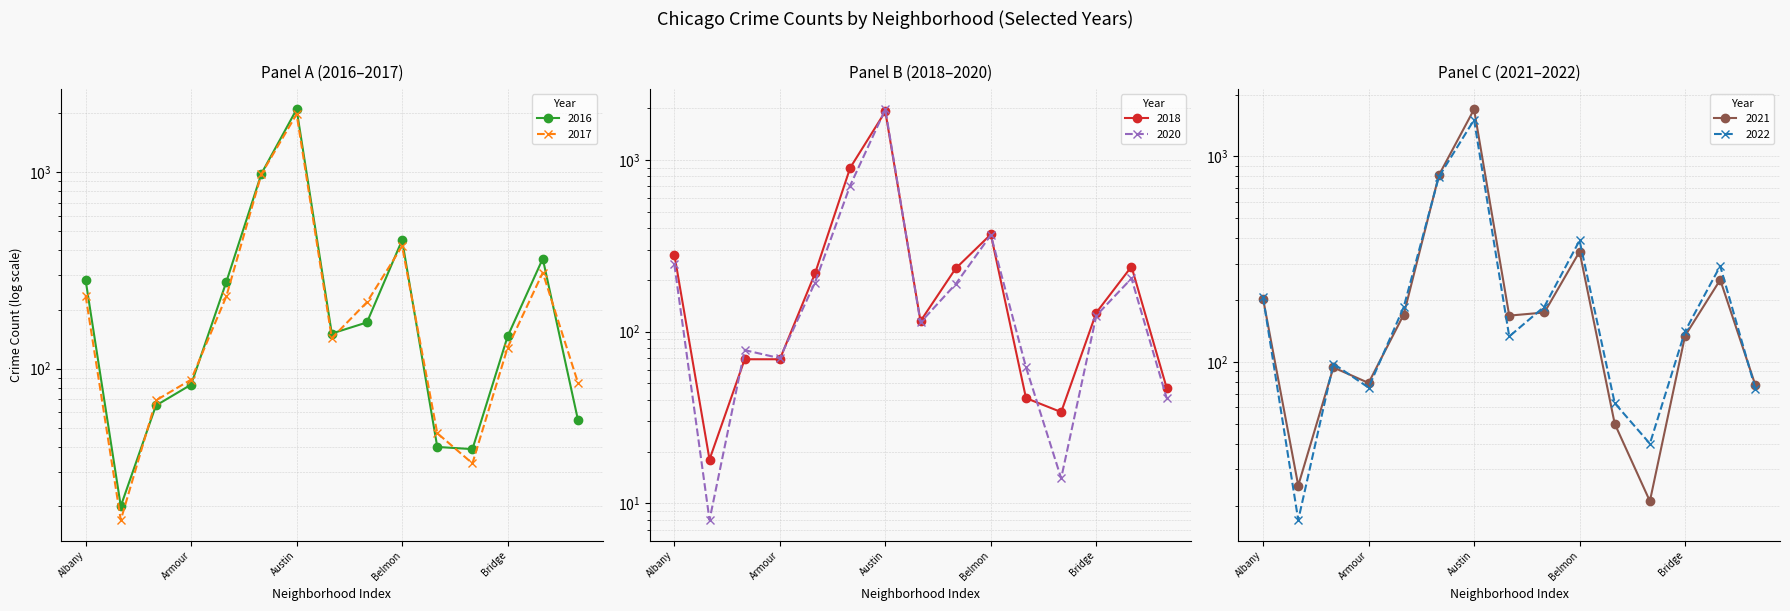

Reading left to right, transcribe all the data shown in this chart.

2022: 206	17	98	75	185	797	1507	133	186	390	63	40	141	293	74
2017: 235	17	69	88	233	978	1971	143	218	420	47	33	128	308	85
2016: 282	20	65	83	276	983	2086	151	172	451	40	39	146	363	55
2018: 281	18	69	69	218	898	1911	115	233	368	41	34	129	239	47
2020: 246	8	78	70	193	708	1967	113	189	365	62	14	124	204	41
2021: 203	25	94	79	170	811	1696	168	174	344	50	21	134	251	77